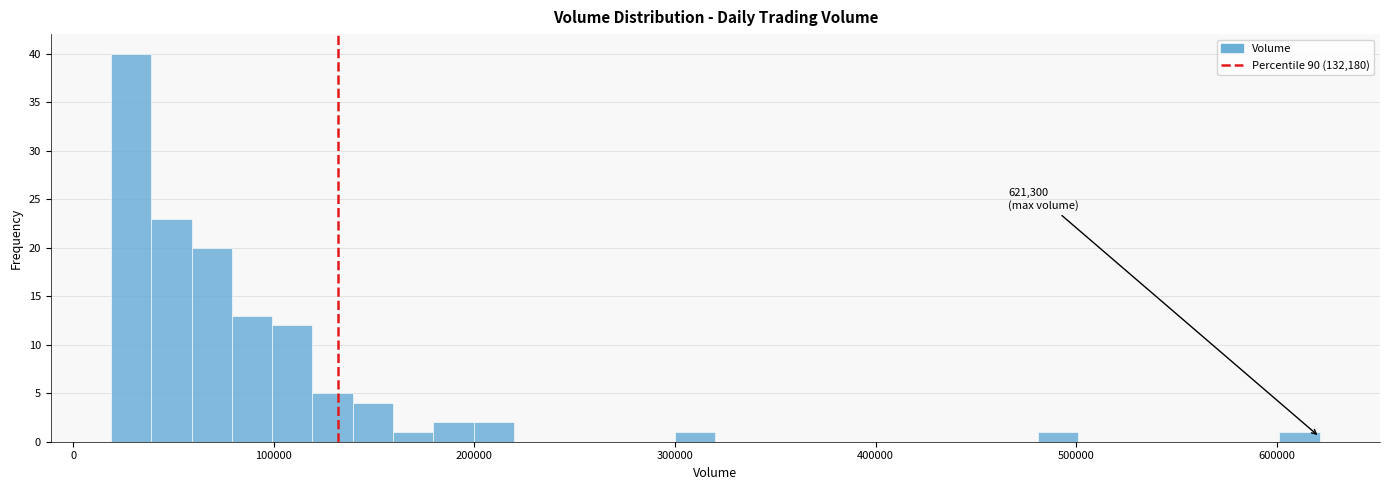

Read against the x-axis, roughly where is the centre of the tallest bar?

30000